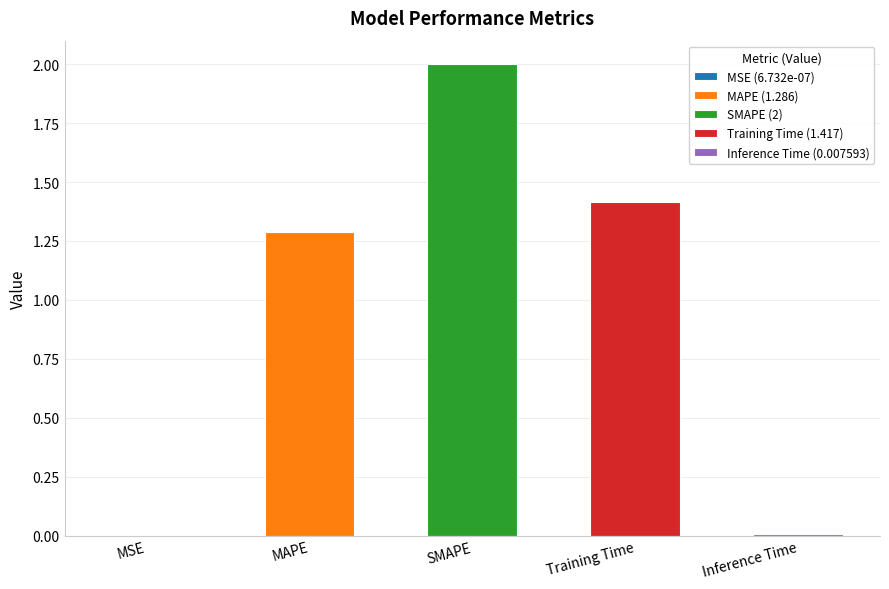

What is the greatest value displayed?

2.0